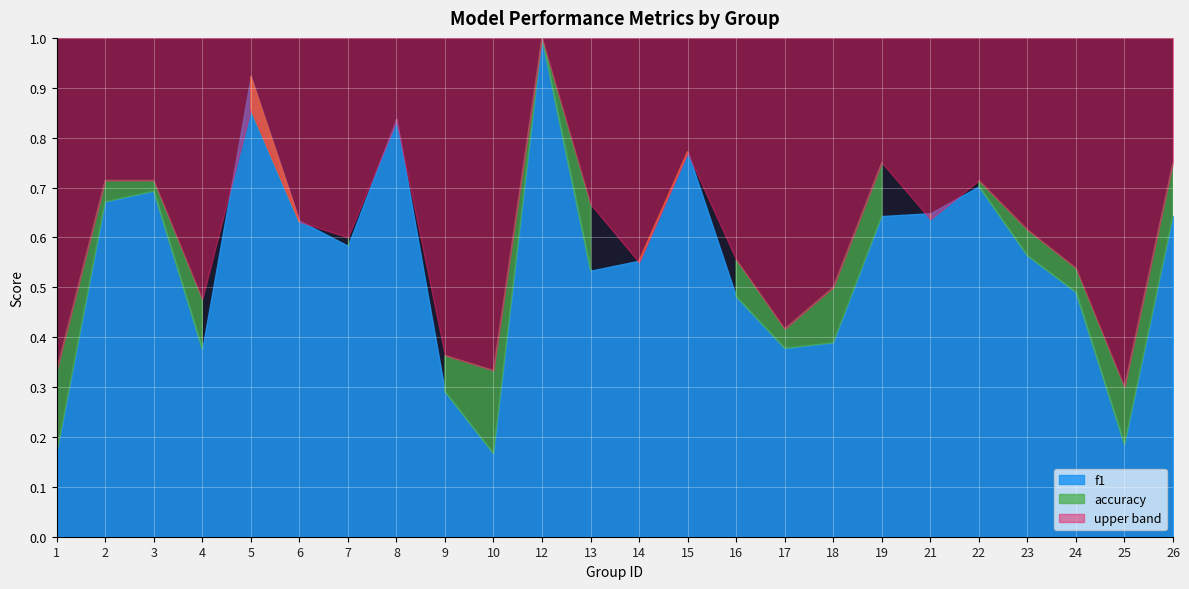

What is the highest value of the f1 series?

1.0